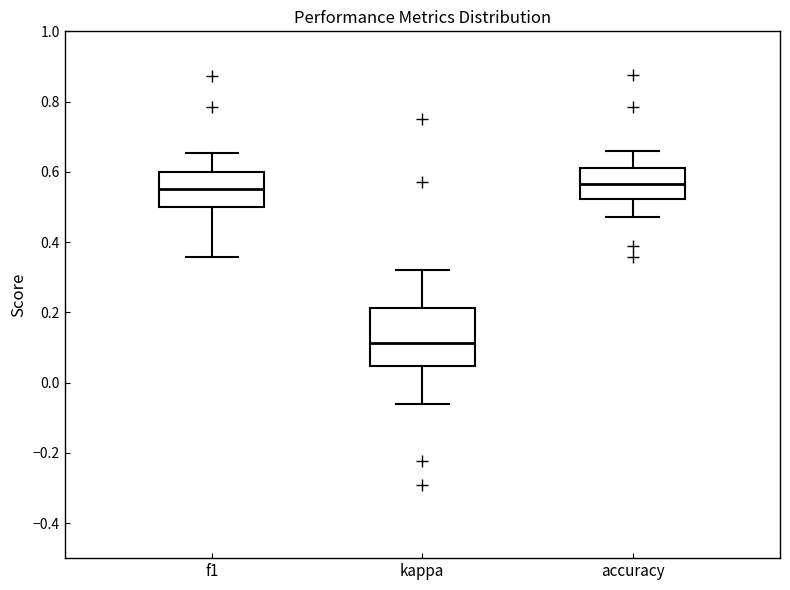

Where is the lower edge of the box for f1 on the y-axis? The values are not printed on the chart, so give them approximately, as read against the axis.

0.50